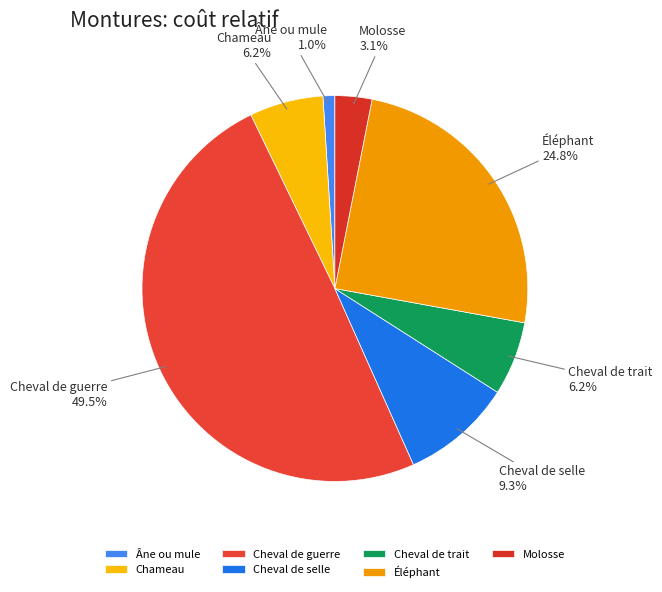

Approximately how many times larger is the value at Cheval de selle compared to Molosse?

3.0